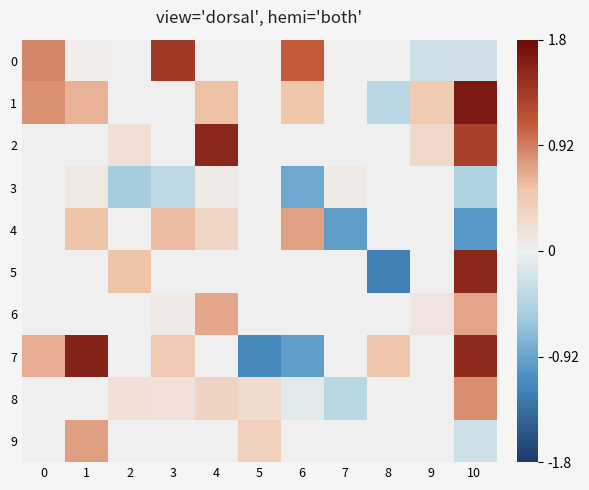

Rank the series at 9 from highest to lowest value.

1, 2, 6, 3, 4, 5, 7, 8, 9, 0